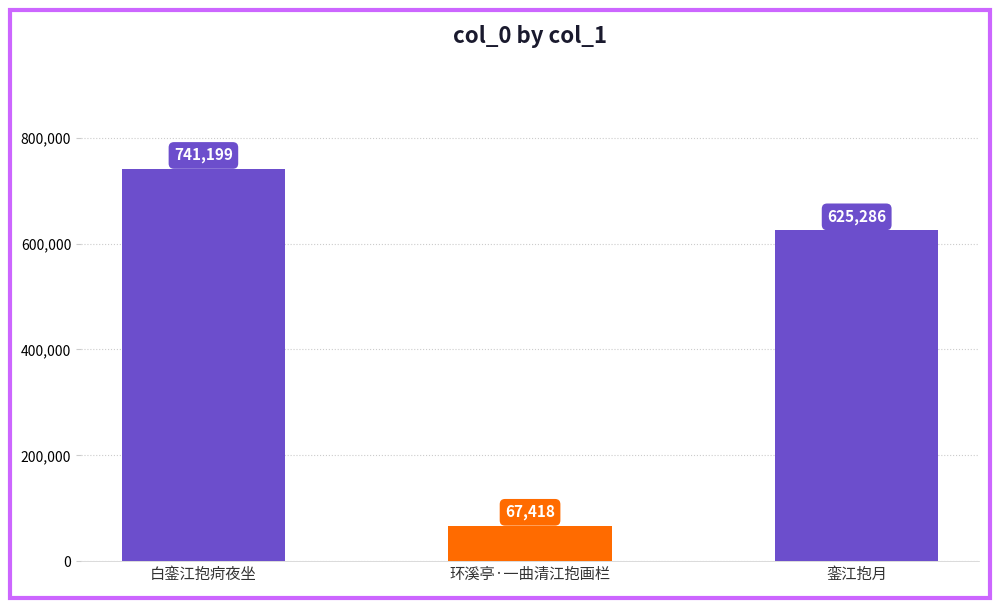

Rank the categories by value from highest to lowest.

白銮江抱疴夜坐, 銮江抱月, 环溪亭·一曲清江抱画栏